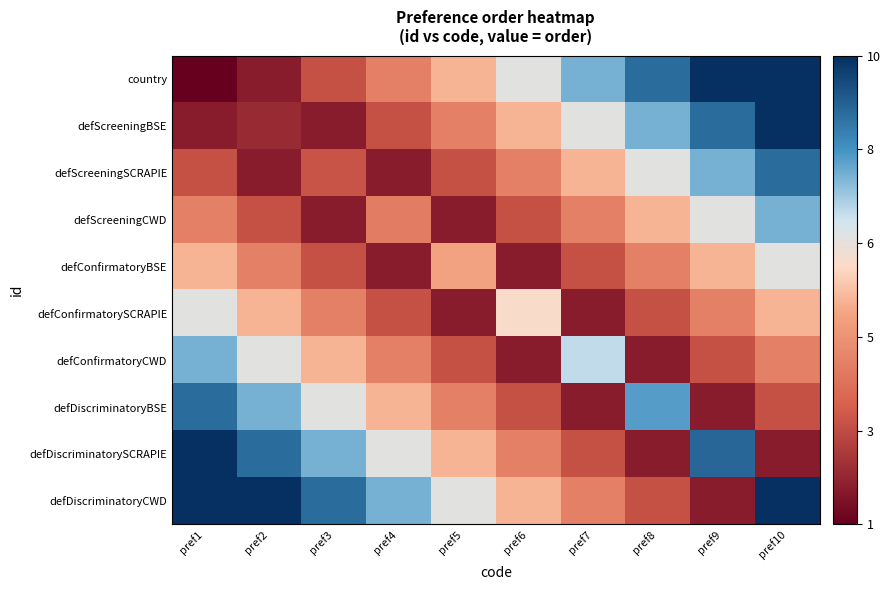

At how many categories does at least one series exceed 6?

10